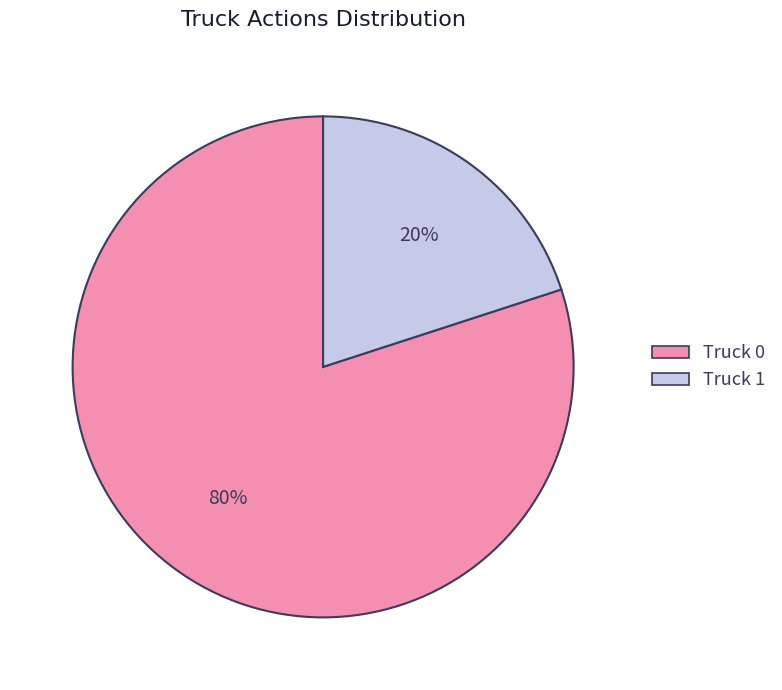

Which slice is the smallest?

Truck 1